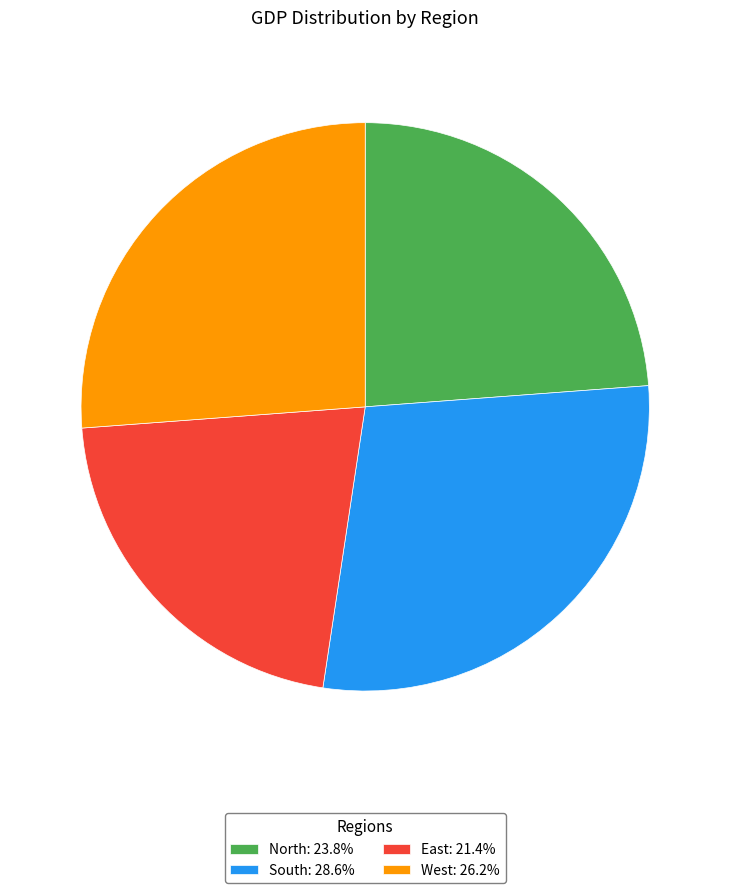

The North slice represents 33% of the pie. True or false?

False